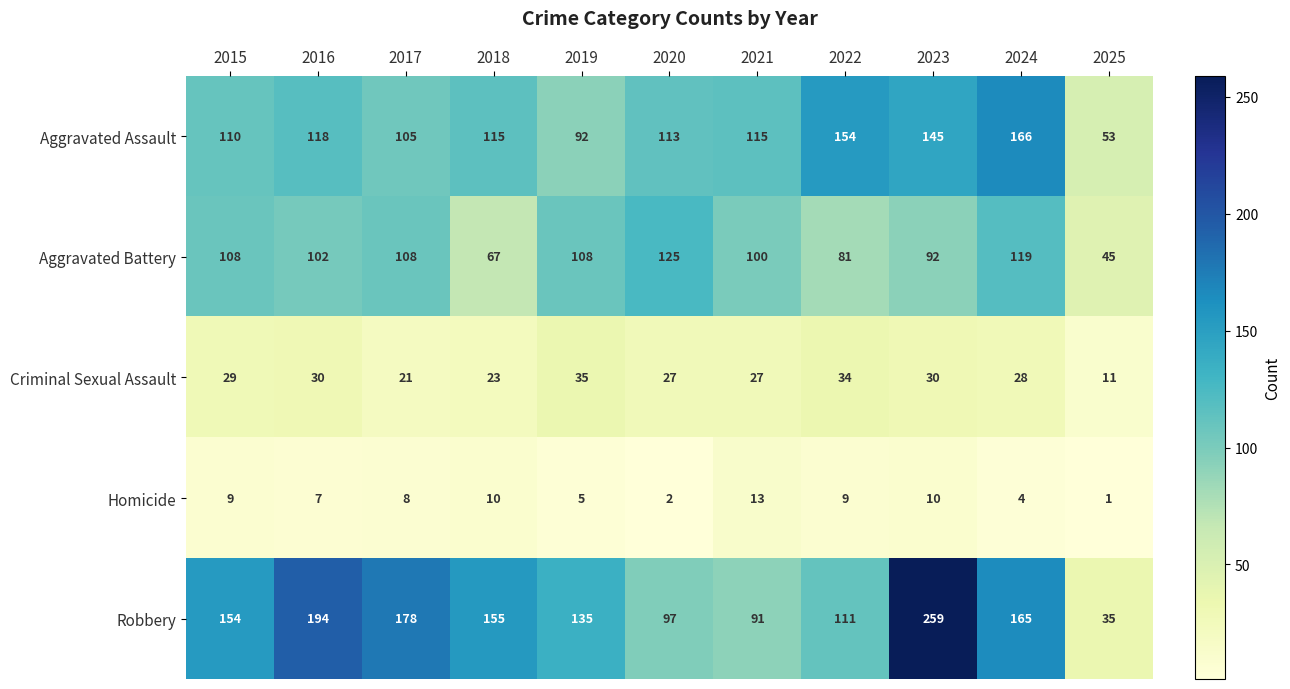

What is the maximum value for Aggravated Assault?

166